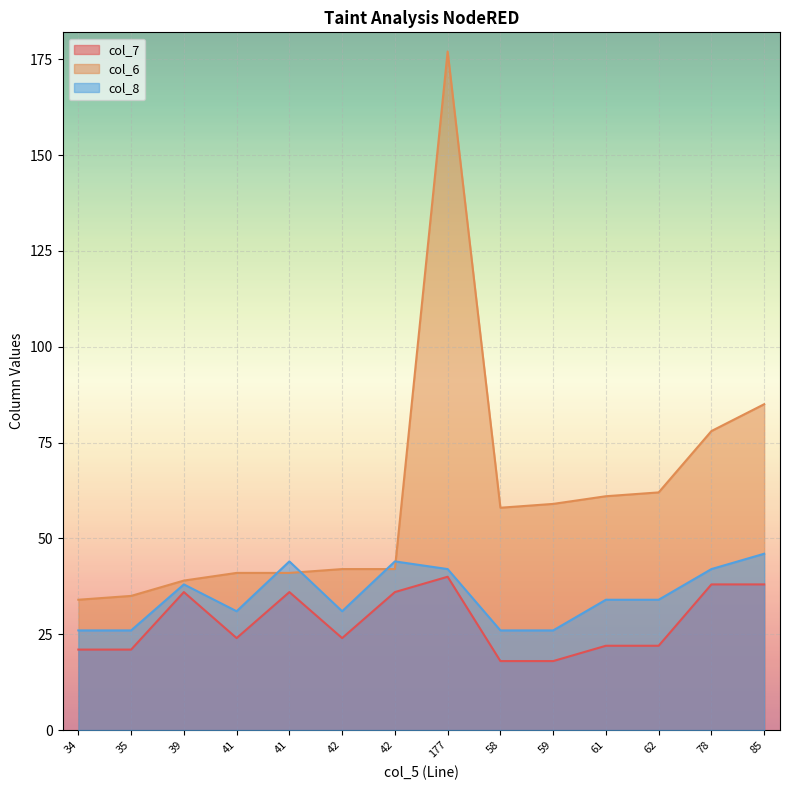

Which has a higher value, 35 or 58?

35